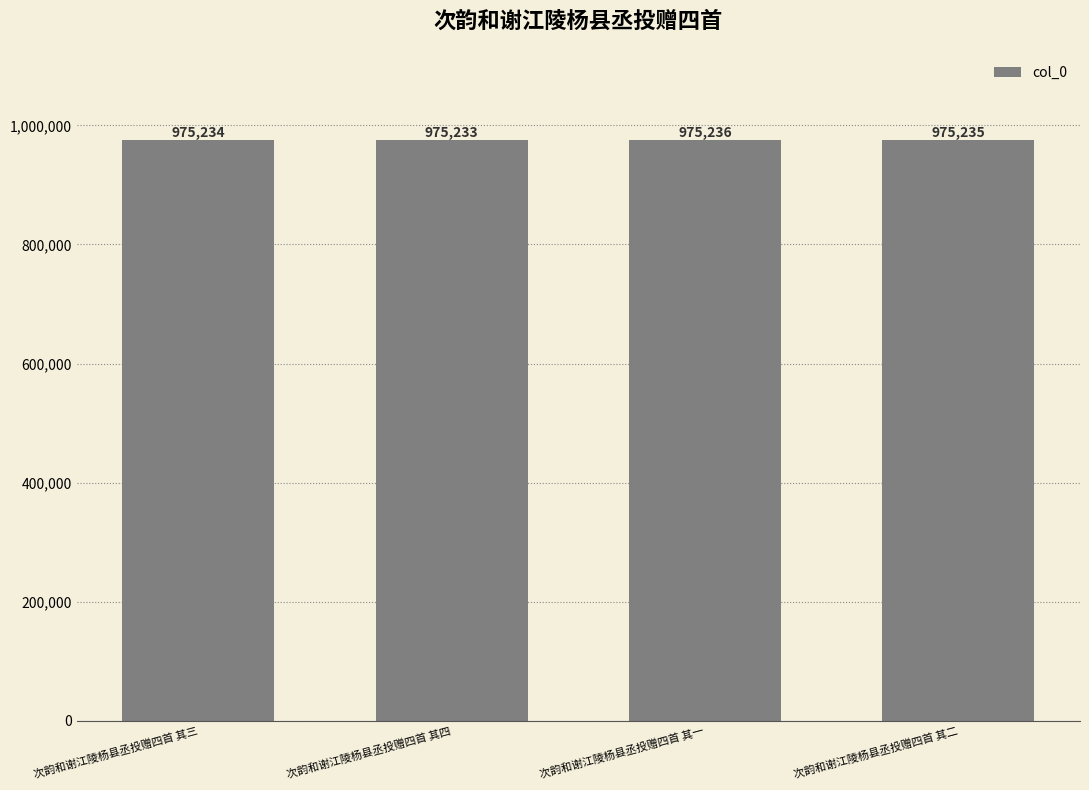

Count the values in the range 975234 to 975236.

3